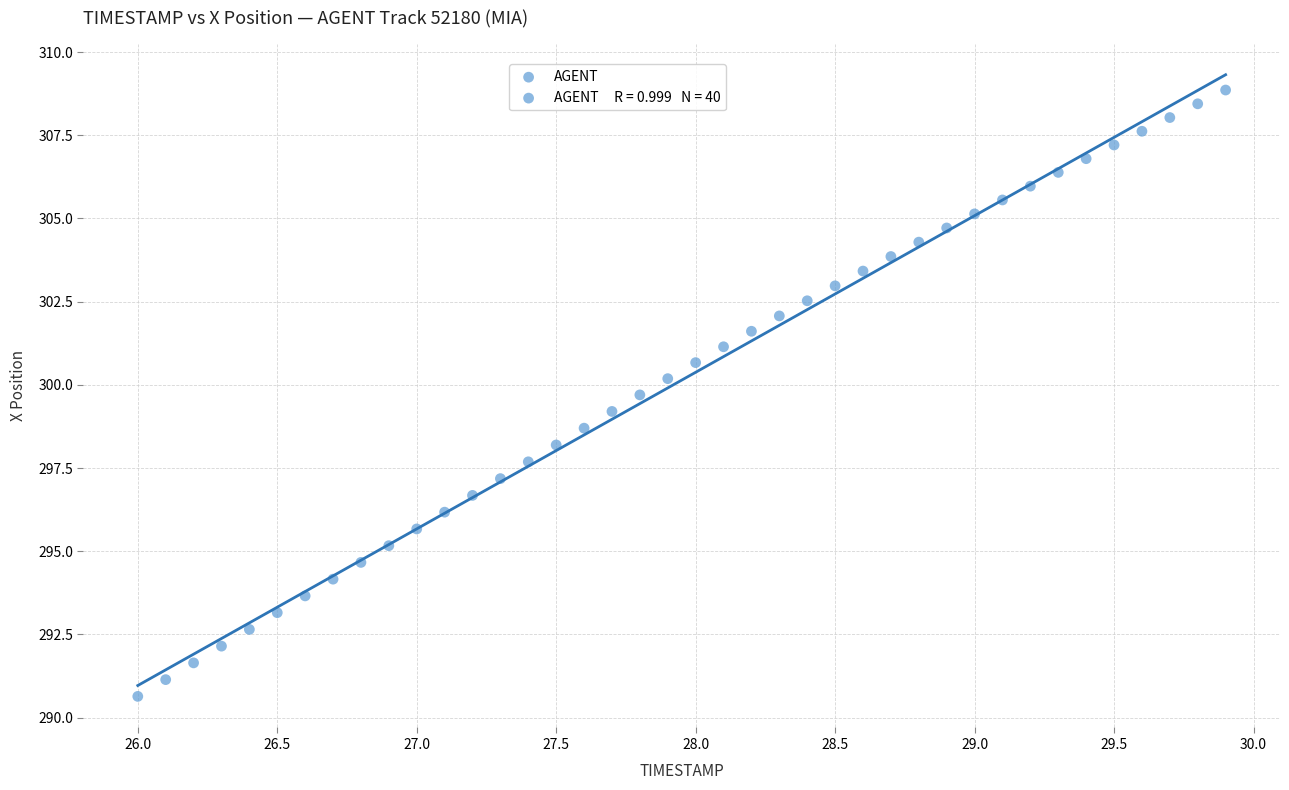

What is the range of Y values (max minus min)?

18.2